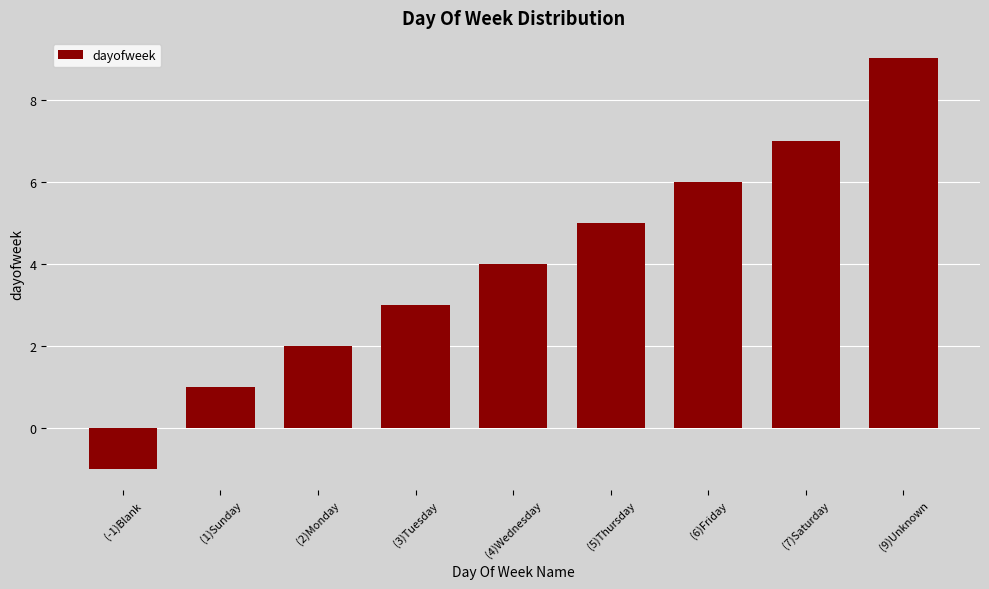

Approximately how many times larger is the value at (5)Thursday compared to (7)Saturday?

0.7